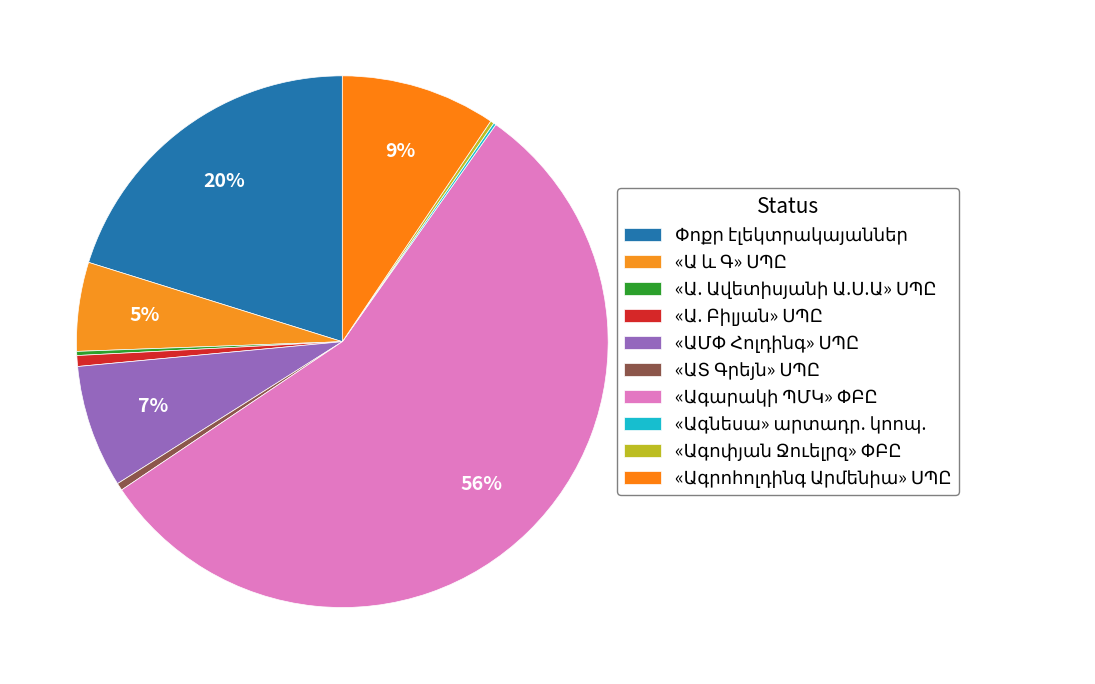

What is the majority slice?

«Ագարակի ՊՄԿ» ՓԲԸ